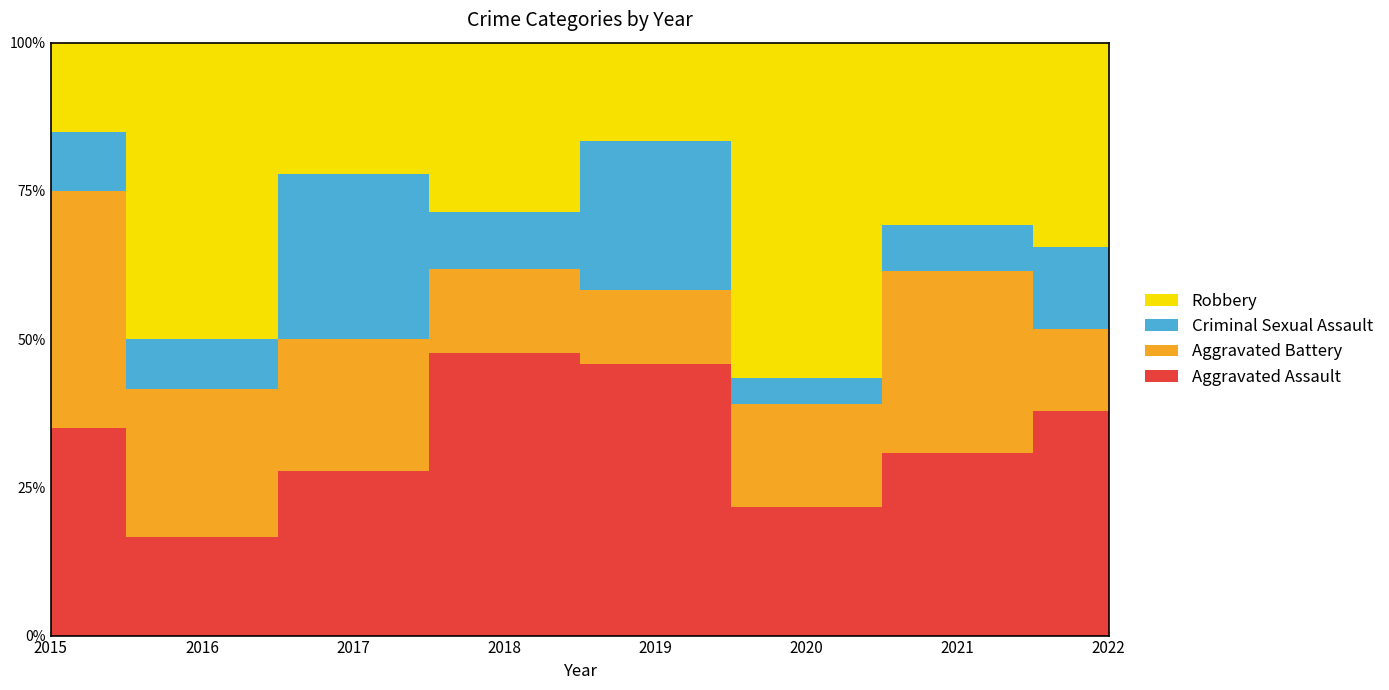

How many values in the Aggravated Battery series are below 4?

2